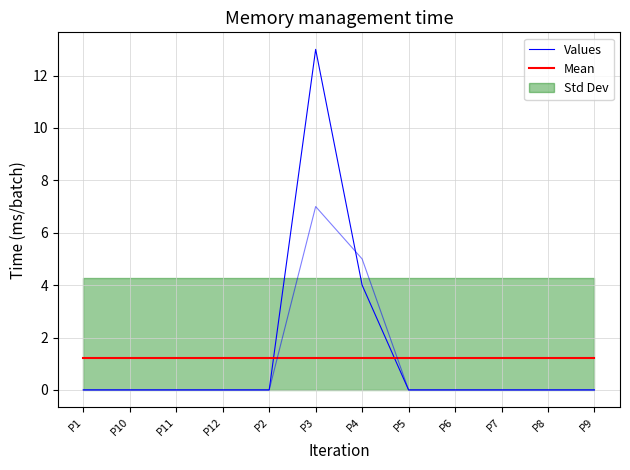

What is the difference between the second highest and minimum values in the Values series?

4.0